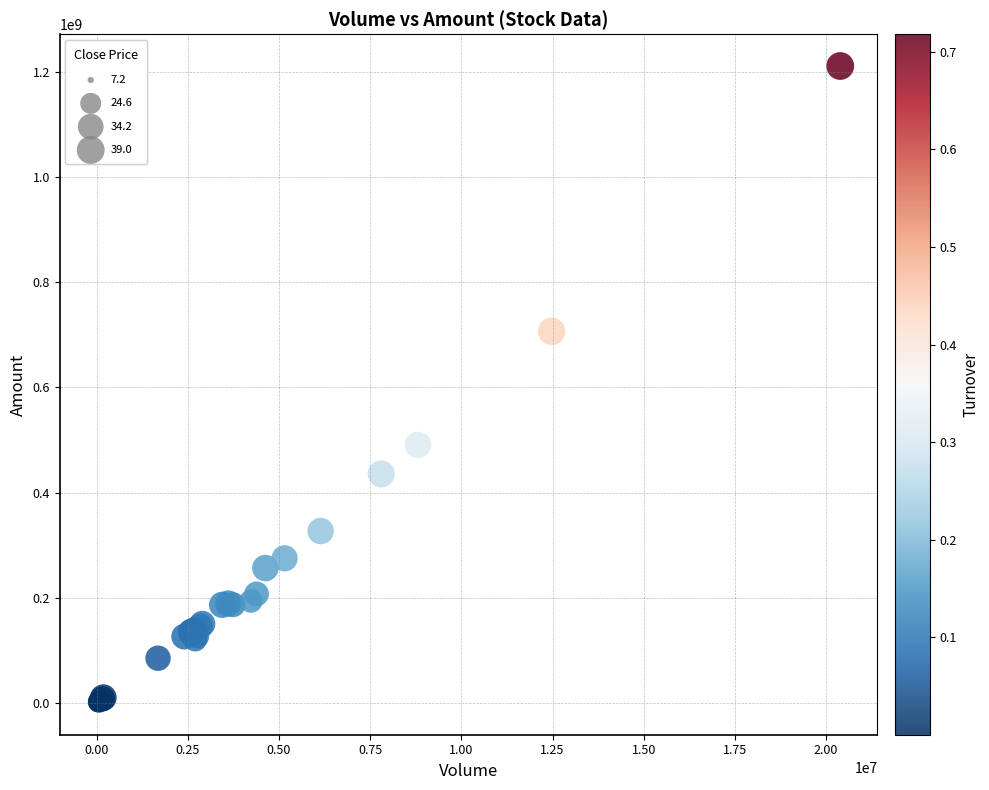

What Y value in the scatter plot is closest to 605449222?

706412161